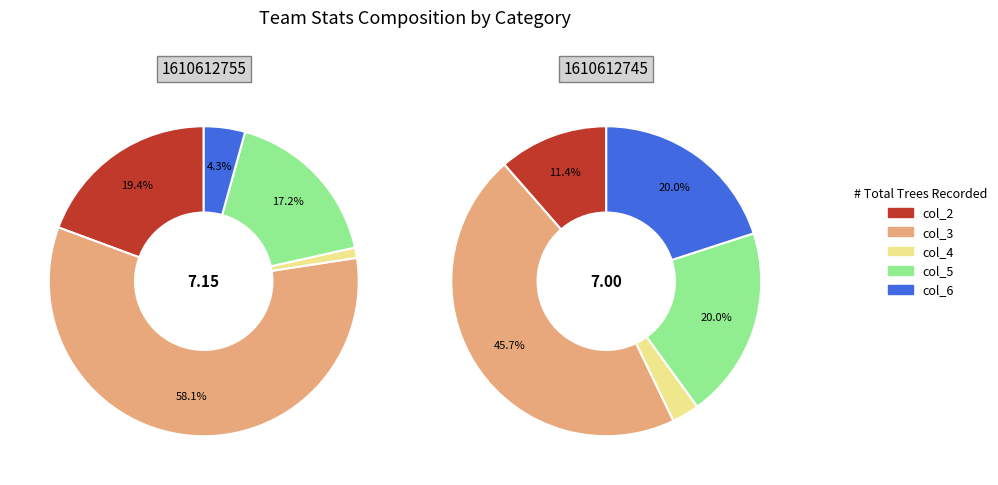

Rank the series at 1610612745 from lowest to highest value.

col_4, col_2, col_5, col_6, col_3